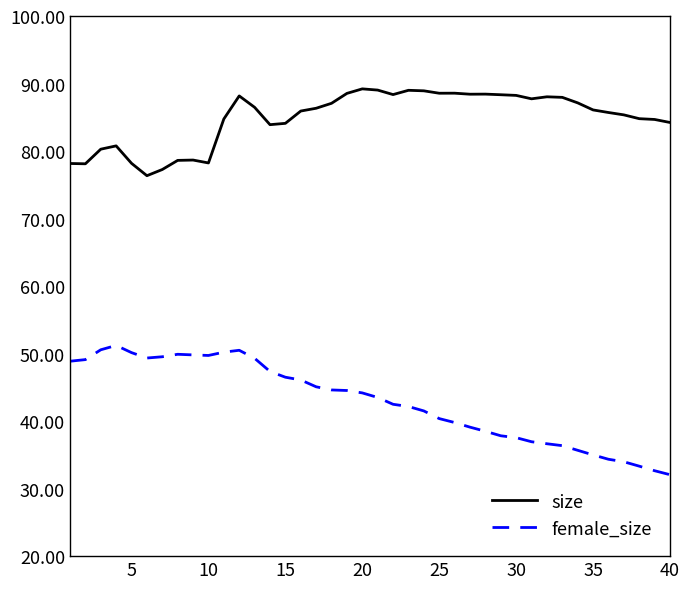

Which series has the widest spread of values?

female_size